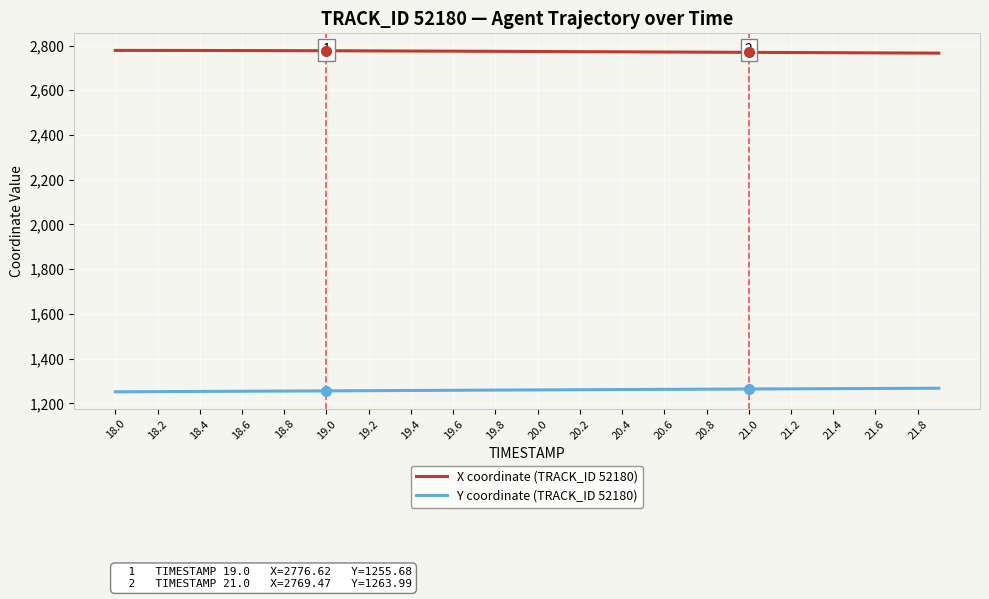

What is the maximum value for X coordinate (TRACK_ID 52180)?

2778.2